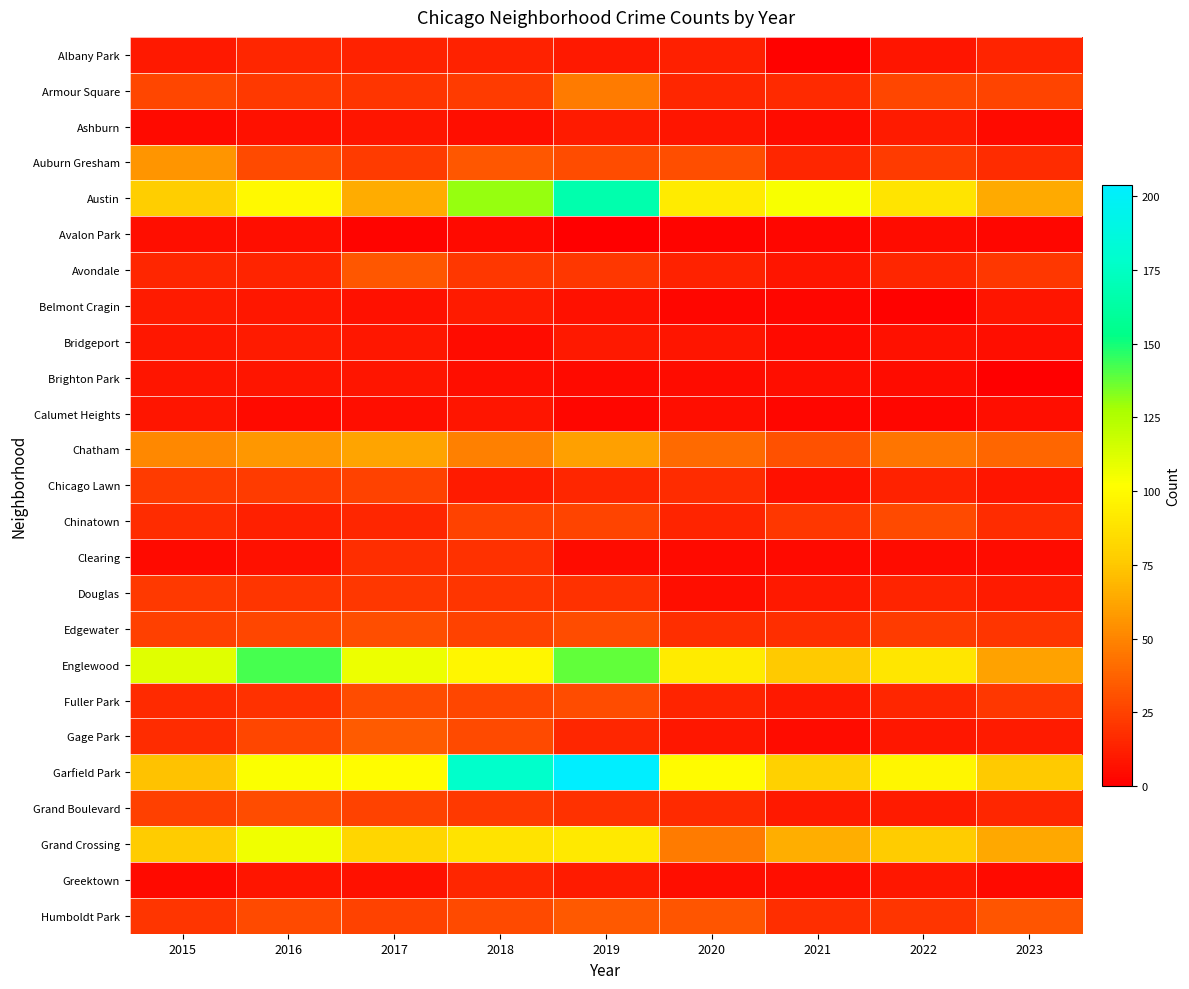

Reading left to right, extract all data points from this chart.

Albany Park: 2015=10	2016=15	2017=13	2018=13	2019=10	2020=12	2021=1	2022=8	2023=14
Armour Square: 2015=27	2016=22	2017=20	2018=23	2019=47	2020=15	2021=16	2022=27	2023=26
Ashburn: 2015=4	2016=7	2017=8	2018=6	2019=11	2020=8	2021=5	2022=11	2023=4
Auburn Gresham: 2015=56	2016=28	2017=23	2018=33	2019=29	2020=30	2021=15	2022=23	2023=17
Austin: 2015=78	2016=99	2017=65	2018=130	2019=167	2020=92	2021=104	2022=89	2023=64
Avalon Park: 2015=6	2016=6	2017=2	2018=4	2019=0	2020=2	2021=3	2022=5	2023=3
Avondale: 2015=15	2016=14	2017=33	2018=21	2019=21	2020=13	2021=8	2022=15	2023=21
Belmont Cragin: 2015=11	2016=9	2017=7	2018=11	2019=7	2020=3	2021=3	2022=1	2023=8
Bridgeport: 2015=9	2016=11	2017=9	2018=5	2019=10	2020=8	2021=4	2022=7	2023=6
Brighton Park: 2015=8	2016=8	2017=8	2018=6	2019=4	2020=5	2021=6	2022=5	2023=0
Calumet Heights: 2015=8	2016=4	2017=6	2018=8	2019=3	2020=6	2021=3	2022=3	2023=6
Chatham: 2015=51	2016=57	2017=62	2018=48	2019=60	2020=40	2021=31	2022=44	2023=39
Chicago Lawn: 2015=23	2016=23	2017=25	2018=11	2019=15	2020=17	2021=7	2022=13	2023=8
Chinatown: 2015=17	2016=12	2017=15	2018=25	2019=26	2020=14	2021=21	2022=28	2023=17
Clearing: 2015=4	2016=7	2017=18	2018=19	2019=5	2020=4	2021=4	2022=5	2023=5
Douglas: 2015=22	2016=20	2017=21	2018=20	2019=19	2020=6	2021=10	2022=14	2023=11
Edgewater: 2015=24	2016=27	2017=30	2018=25	2019=29	2020=18	2021=18	2022=23	2023=20
Englewood: 2015=111	2016=142	2017=107	2018=98	2019=138	2020=92	2021=76	2022=90	2023=61
Fuller Park: 2015=16	2016=19	2017=29	2018=27	2019=29	2020=14	2021=10	2022=15	2023=21
Gage Park: 2015=17	2016=27	2017=35	2018=28	2019=15	2020=9	2021=5	2022=9	2023=11
Garfield Park: 2015=73	2016=103	2017=101	2018=178	2019=204	2020=100	2021=79	2022=98	2023=76
Grand Boulevard: 2015=24	2016=29	2017=25	2018=22	2019=19	2020=16	2021=10	2022=11	2023=15
Grand Crossing: 2015=77	2016=106	2017=82	2018=88	2019=91	2020=47	2021=66	2022=77	2023=63
Greektown: 2015=4	2016=8	2017=7	2018=15	2019=11	2020=6	2021=6	2022=9	2023=4
Humboldt Park: 2015=20	2016=28	2017=25	2018=28	2019=34	2020=32	2021=18	2022=20	2023=32